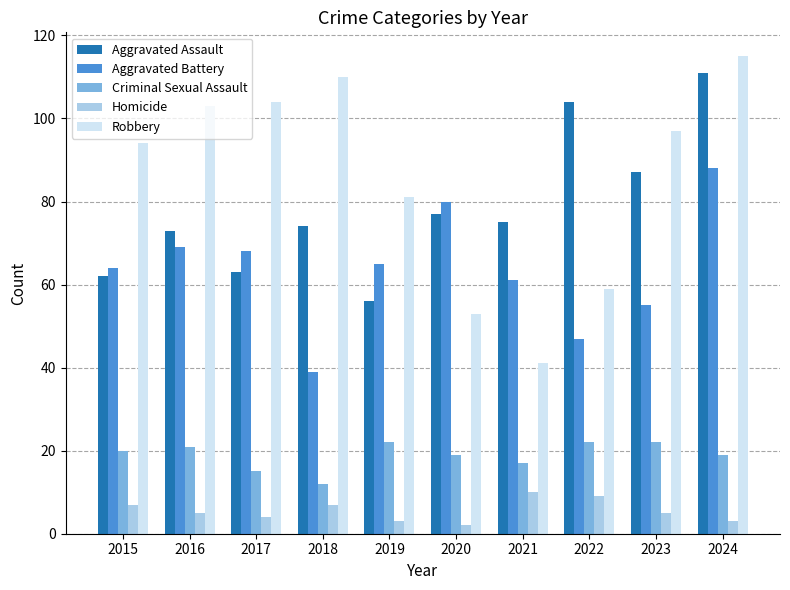

How many categories are shown in the chart?

10